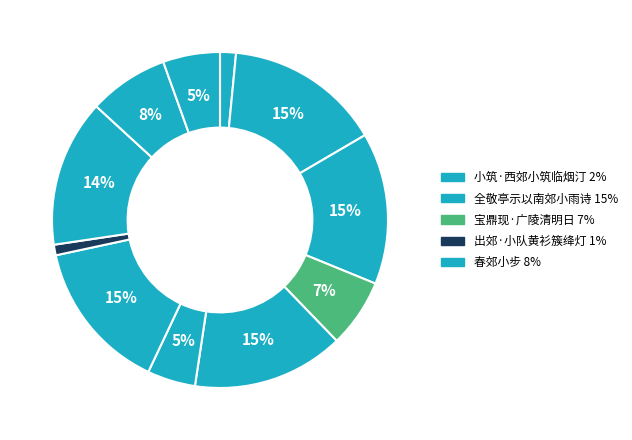

How many segments does this pie chart have?

11